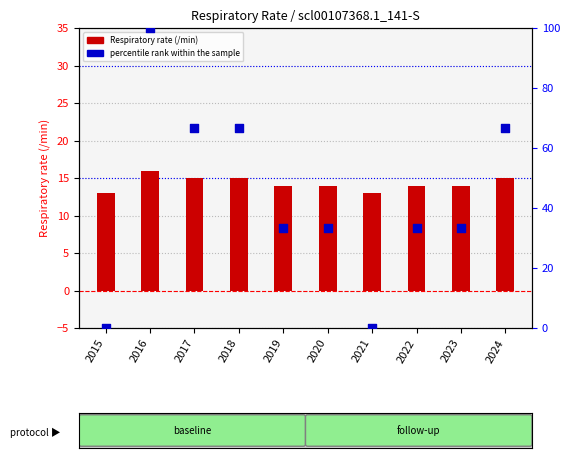

Which series contains the highest Y value?

percentile rank within the sample